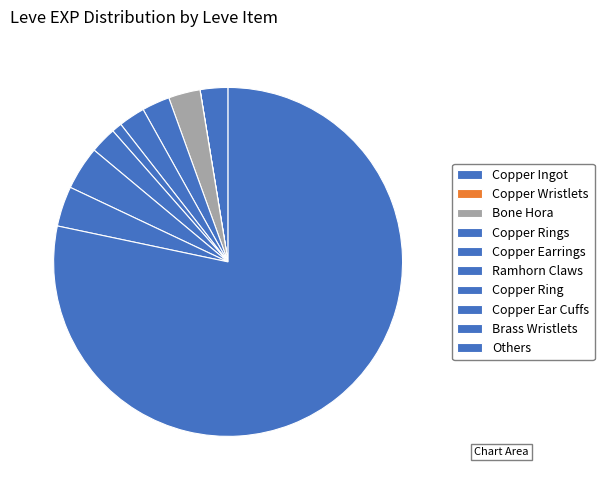

Which category has the smallest portion of the pie?

Copper Wristlets